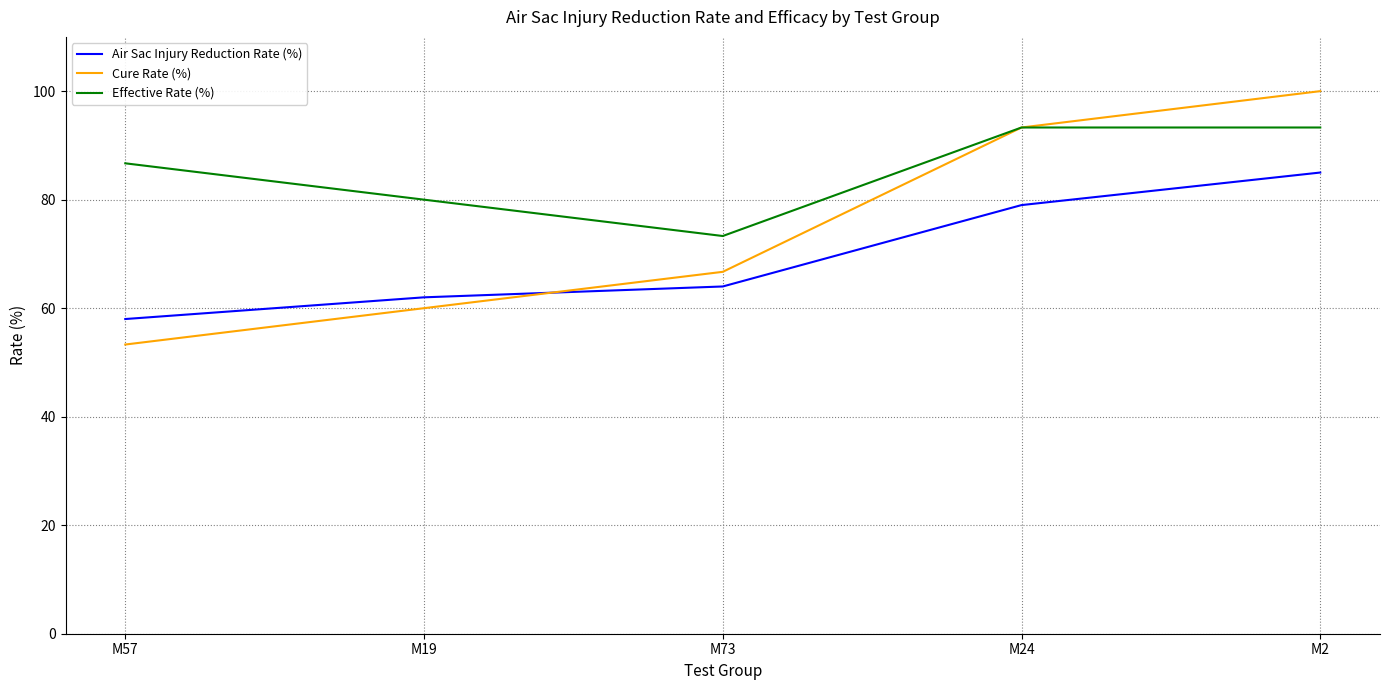

Where does the Effective Rate (%) series first go above 86?

M57